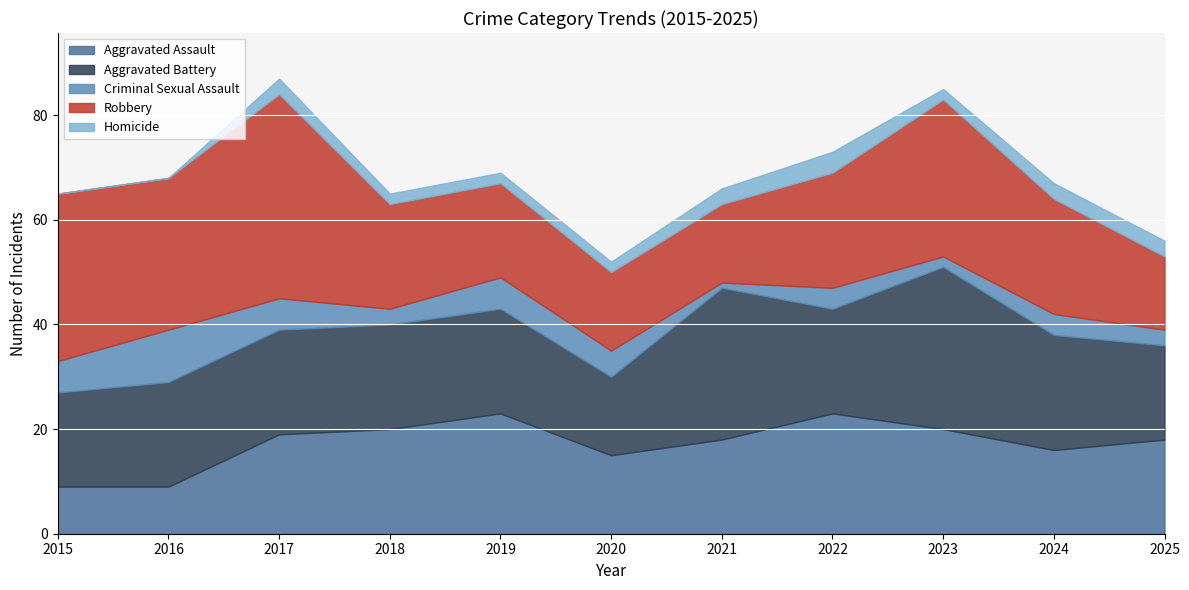

True or false: Robbery and Aggravated Assault cross at least once.

True